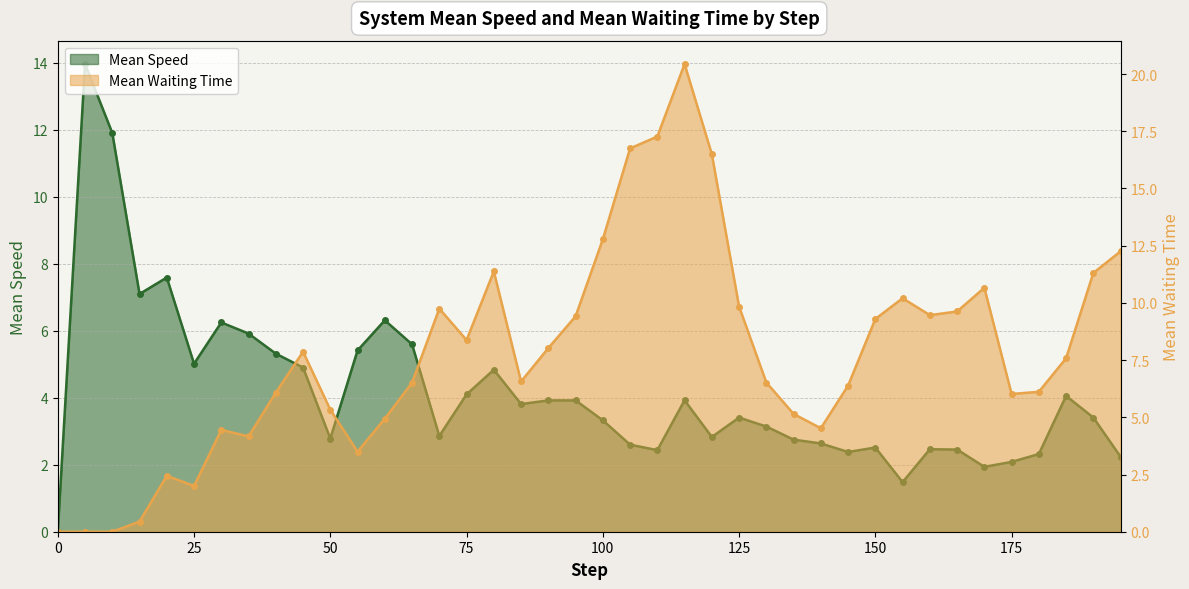

True or false: system_mean_waiting_time has a value of 9.4 at 95.0.

True